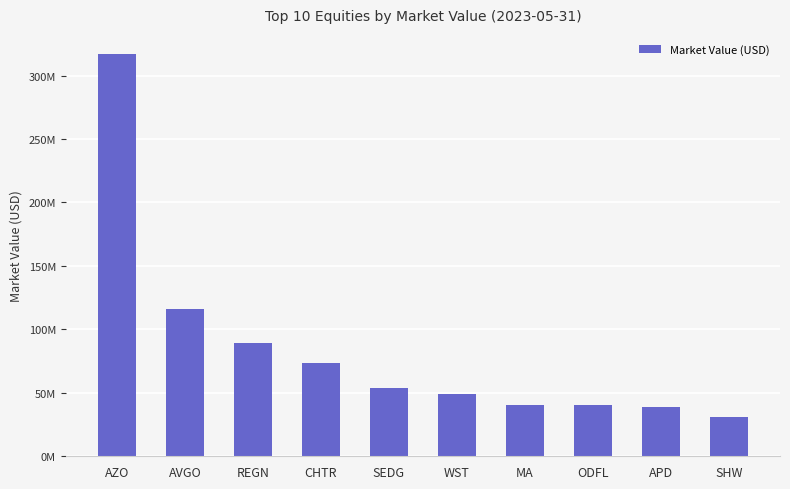

Rank the categories by value from lowest to highest.

SHW, APD, ODFL, MA, WST, SEDG, CHTR, REGN, AVGO, AZO